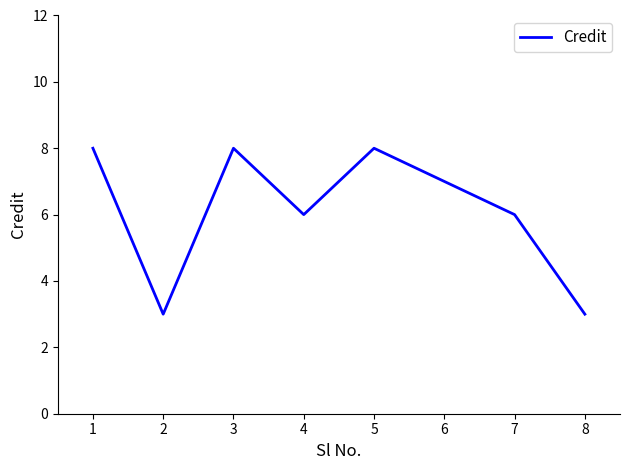

Is it true that the value at 6 is 3?

False